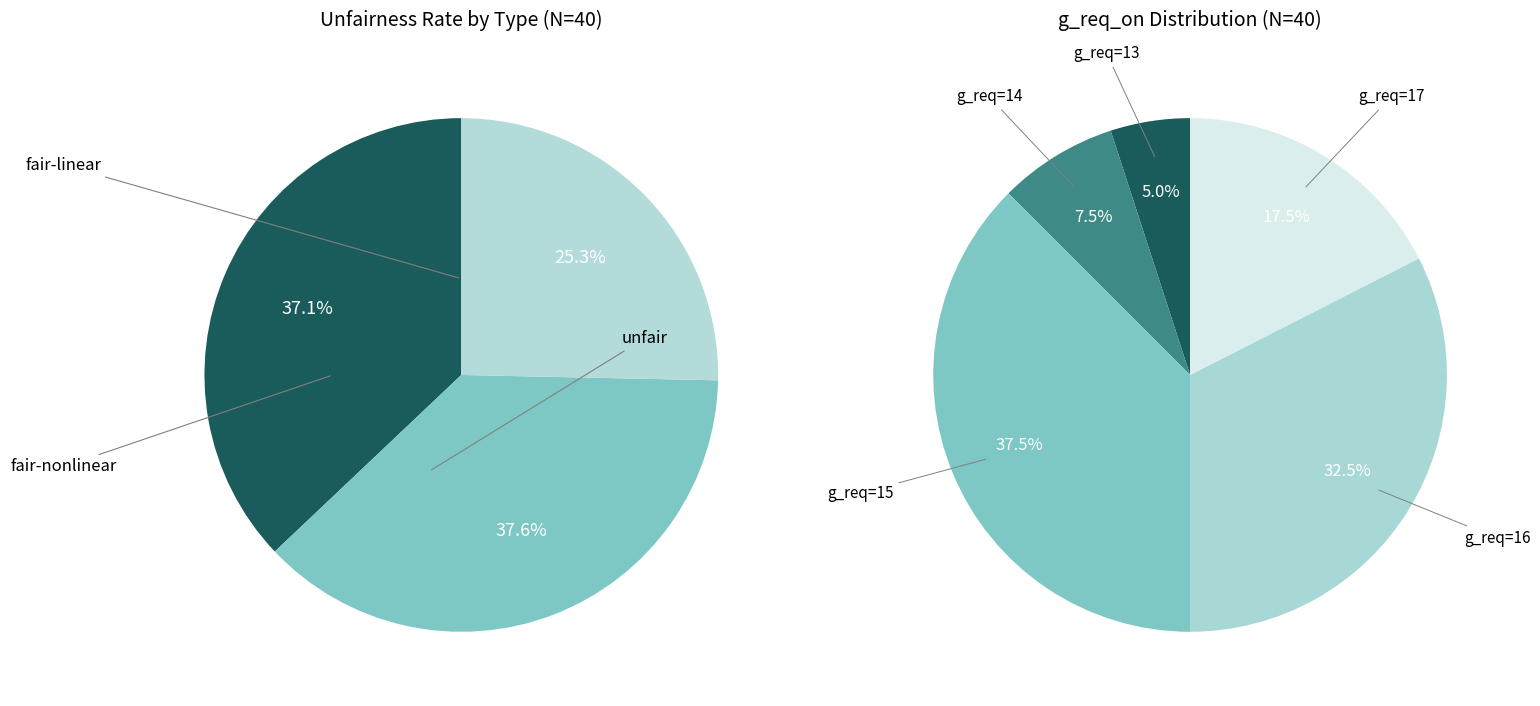

Between 15 and 28, which series saw the biggest shift?

unfair